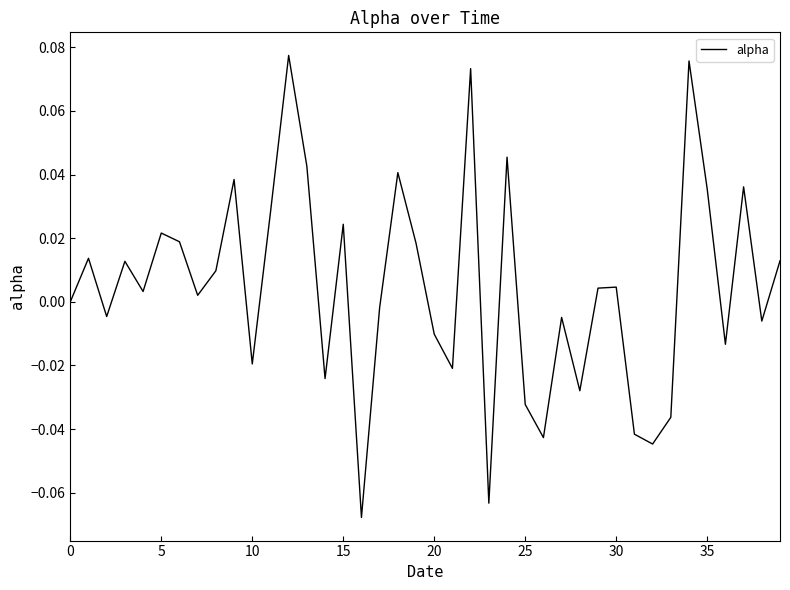

What is the difference between the second highest and second lowest values?

0.1